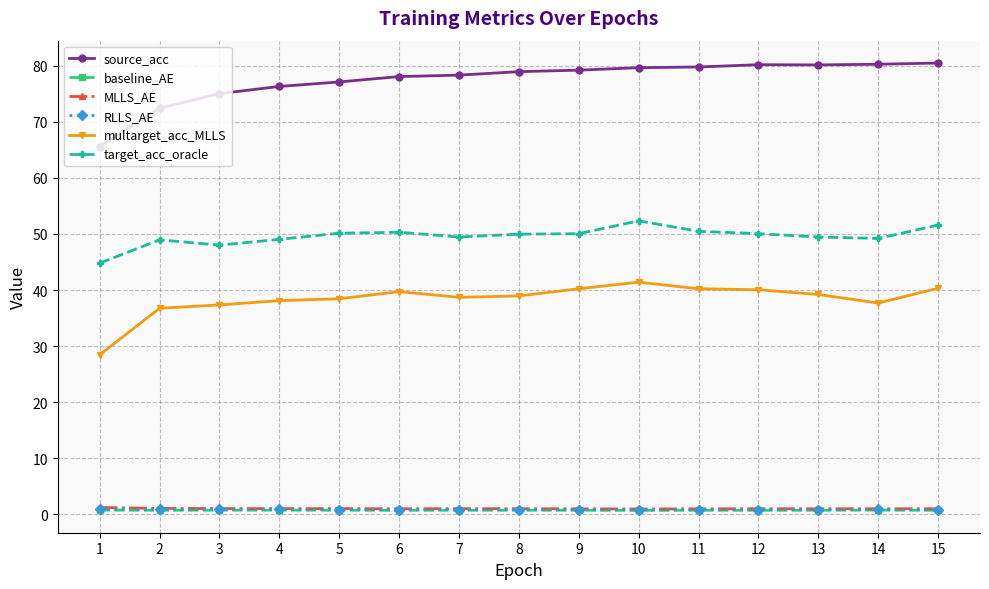

Is it true that baseline_AE equals 0.7 at 10?

True